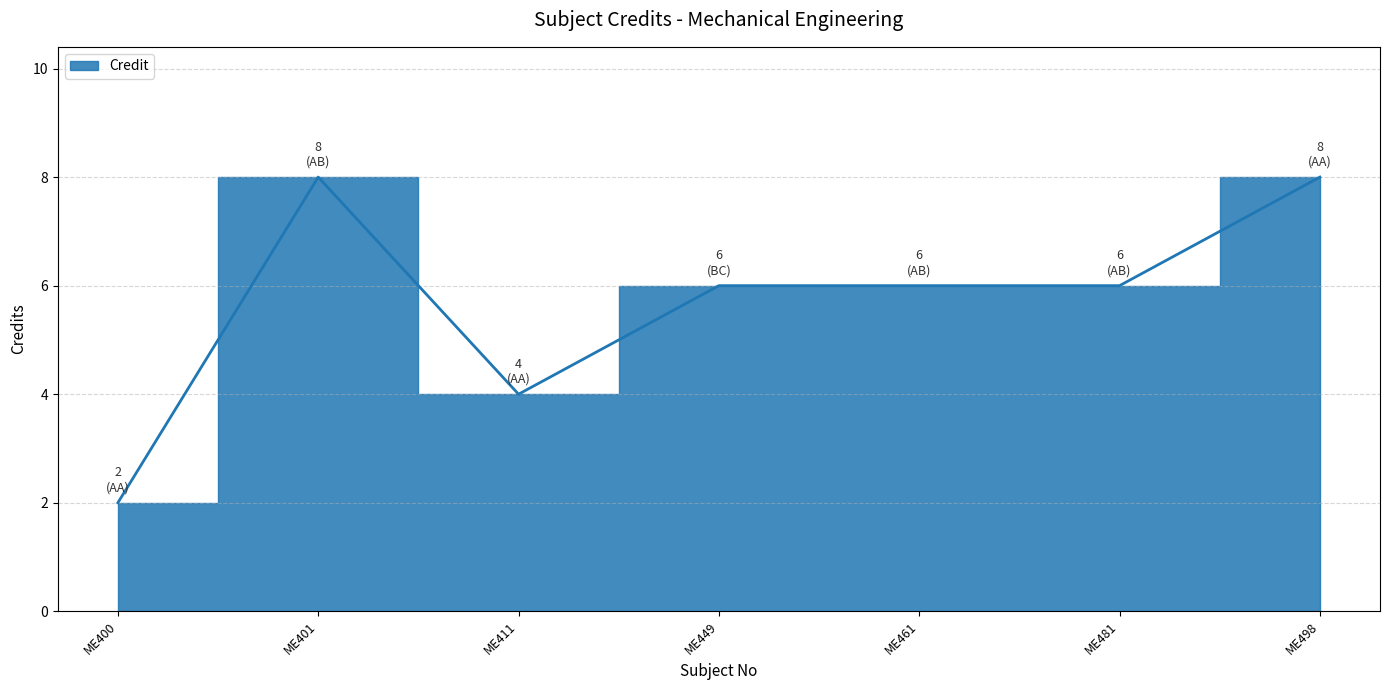

What is the sum of the values at ME461 and ME498?

14